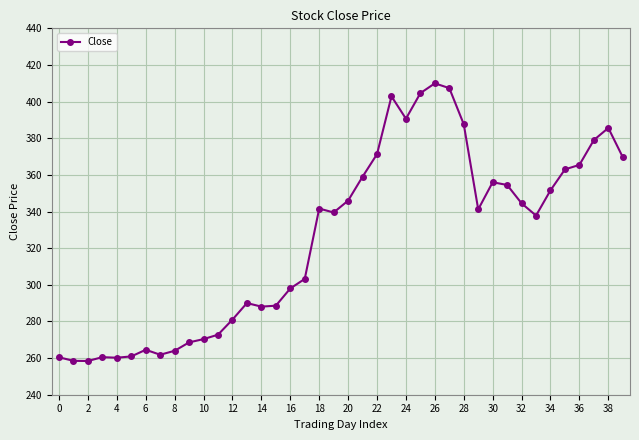

What is the minimum value shown in the chart?

258.4